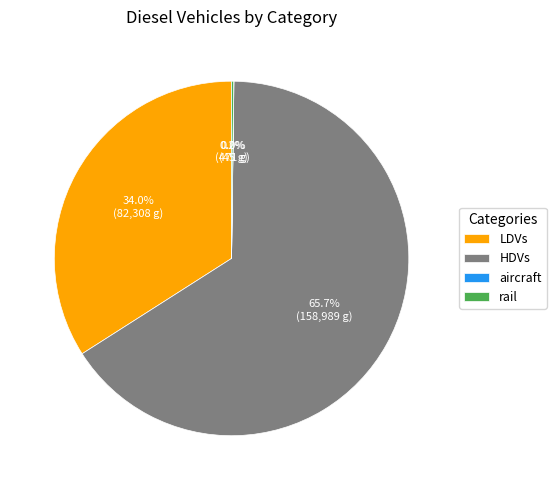

Which category has the biggest portion of the pie?

HDVs